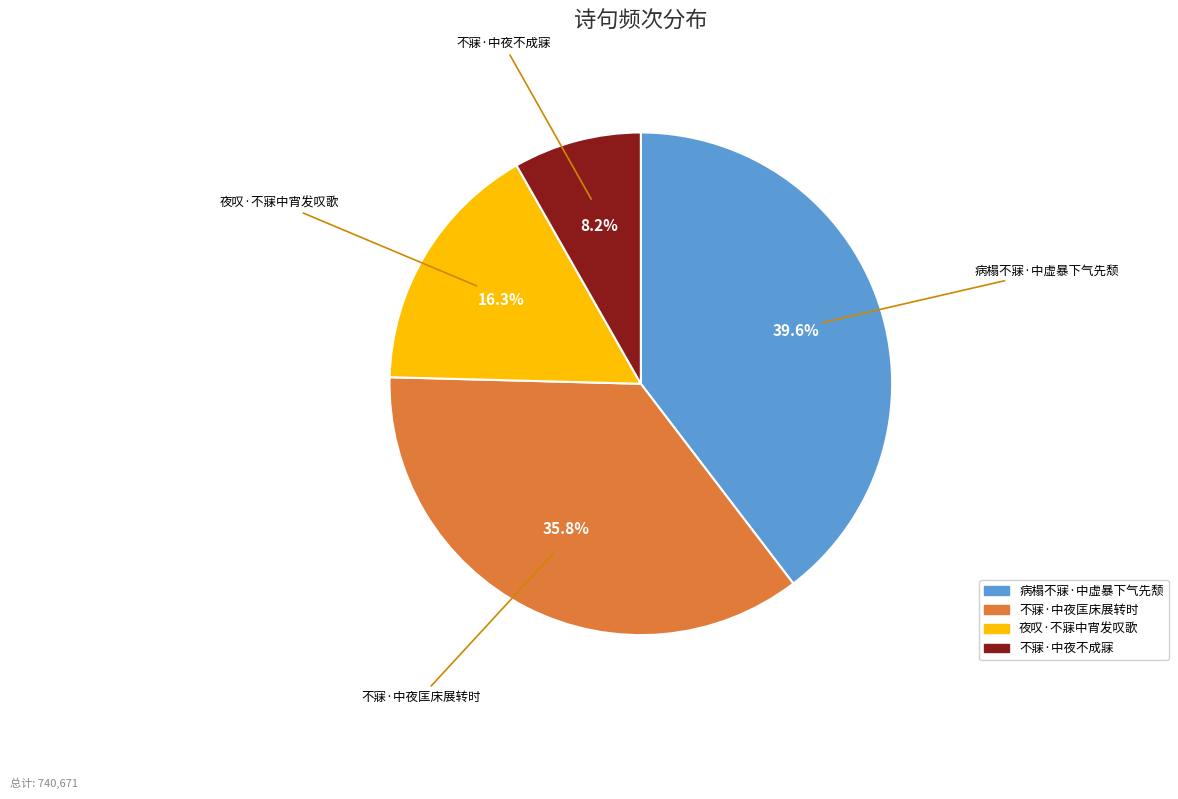

To the nearest percent, what is the combined percentage of 夜叹·不寐中宵发叹歌 and 不寐·中夜不成寐?

25%